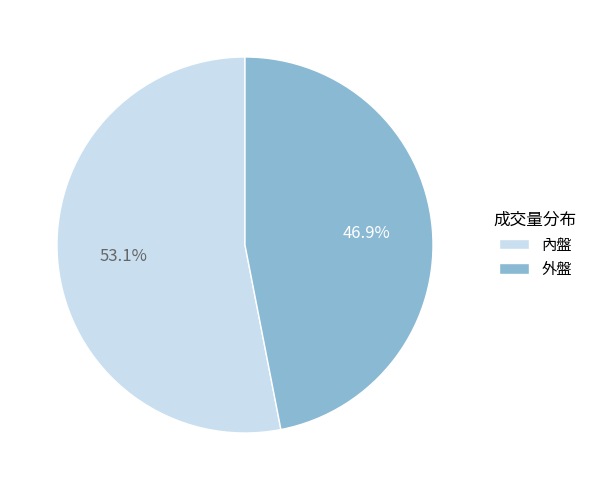

Rank the categories by value from highest to lowest.

內盤, 外盤